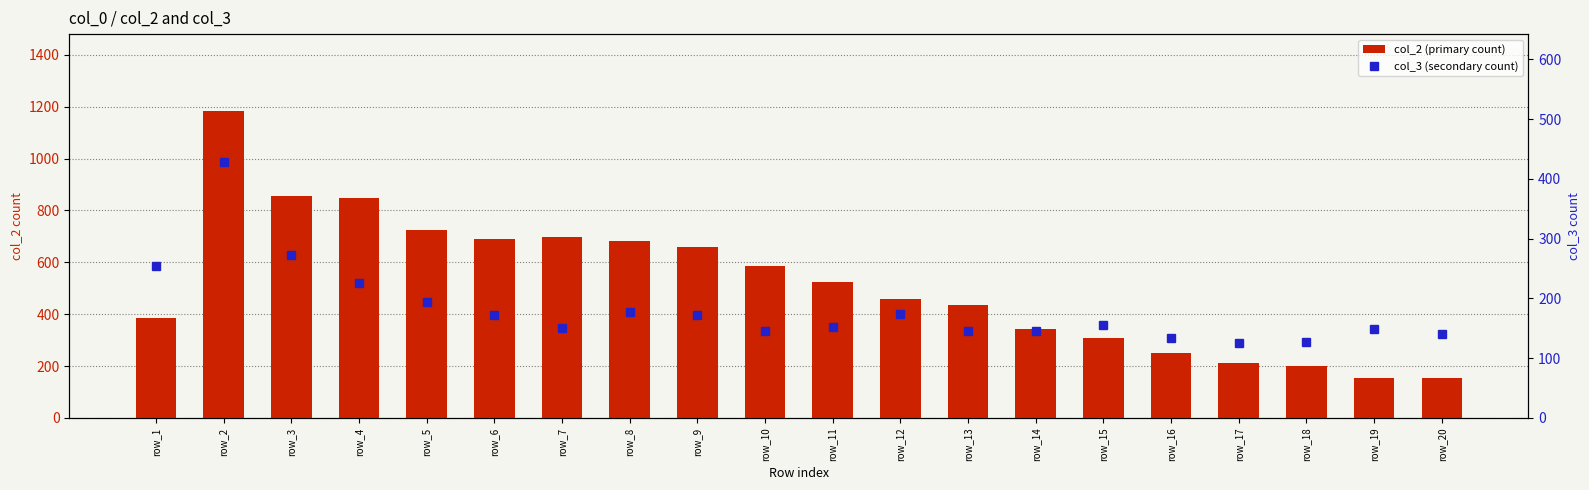

Which has a higher value, row_10 or row_20?

row_10